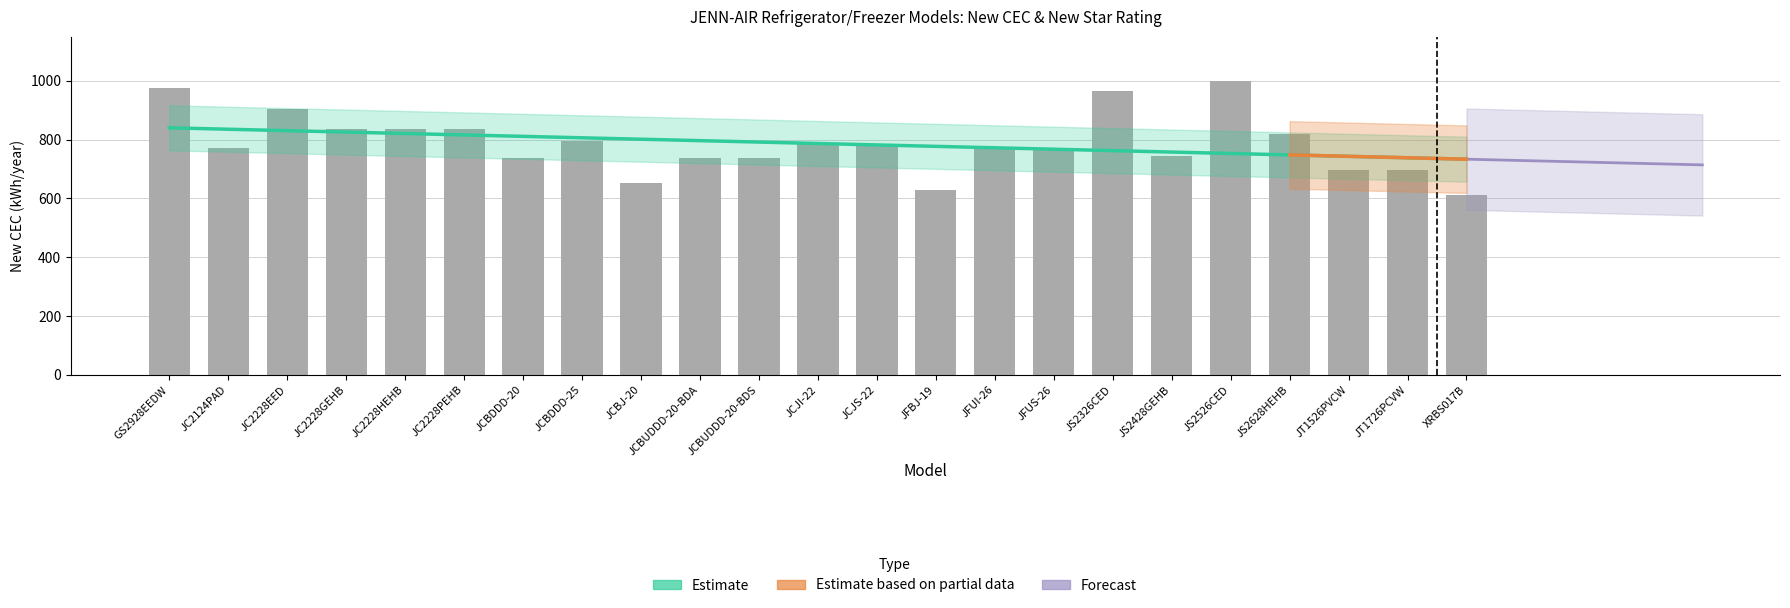

Rank the categories by value from lowest to highest.

XRBS017B, JFBJ-19, JCBJ-20, JT1526PVCW, JT1726PCVW, JCBDDD-20, JCBUDDD-20-BDA, JCBUDDD-20-BDS, JS2428GEHB, JFUI-26, JFUS-26, JC2124PAD, JCJI-22, JCJS-22, JCBDDD-25, JS2628HEHB, JC2228GEHB, JC2228HEHB, JC2228PEHB, JC2228EED, JS2326CED, GS2928EEDW, JS2526CED